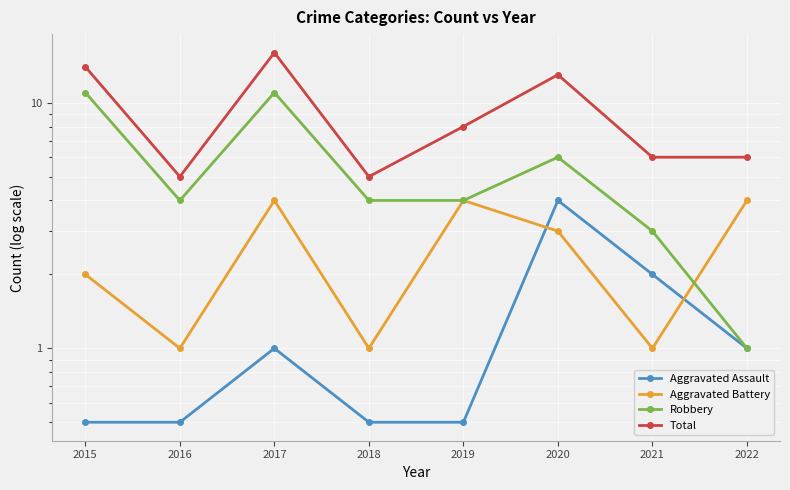

Where is the first local minimum for Aggravated Battery?

2016